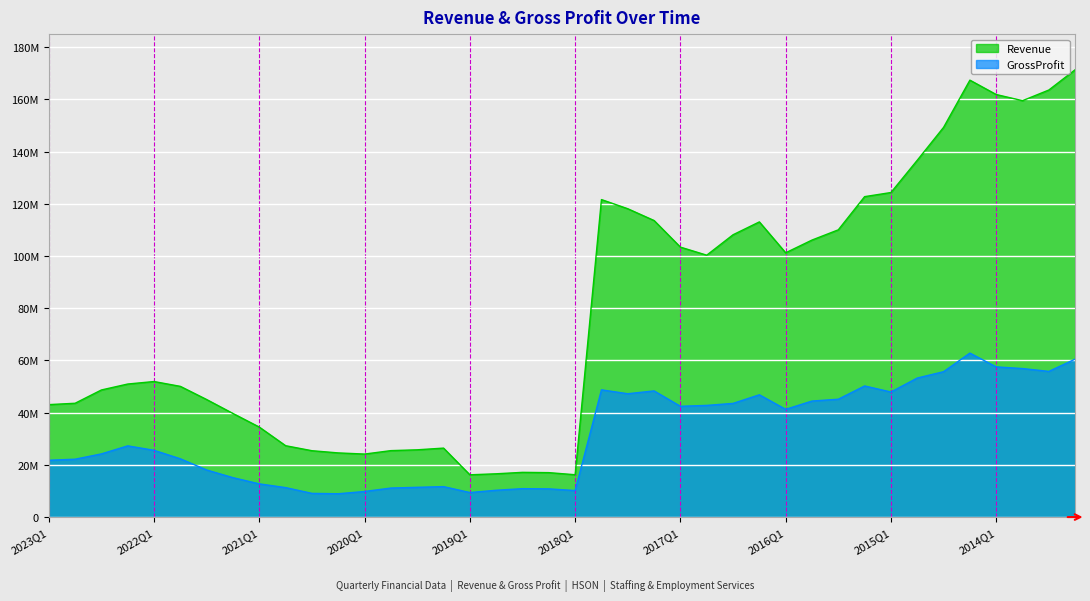

What is the difference between the GrossProfit values at 2016Q1 and 2021Q3?

23231000